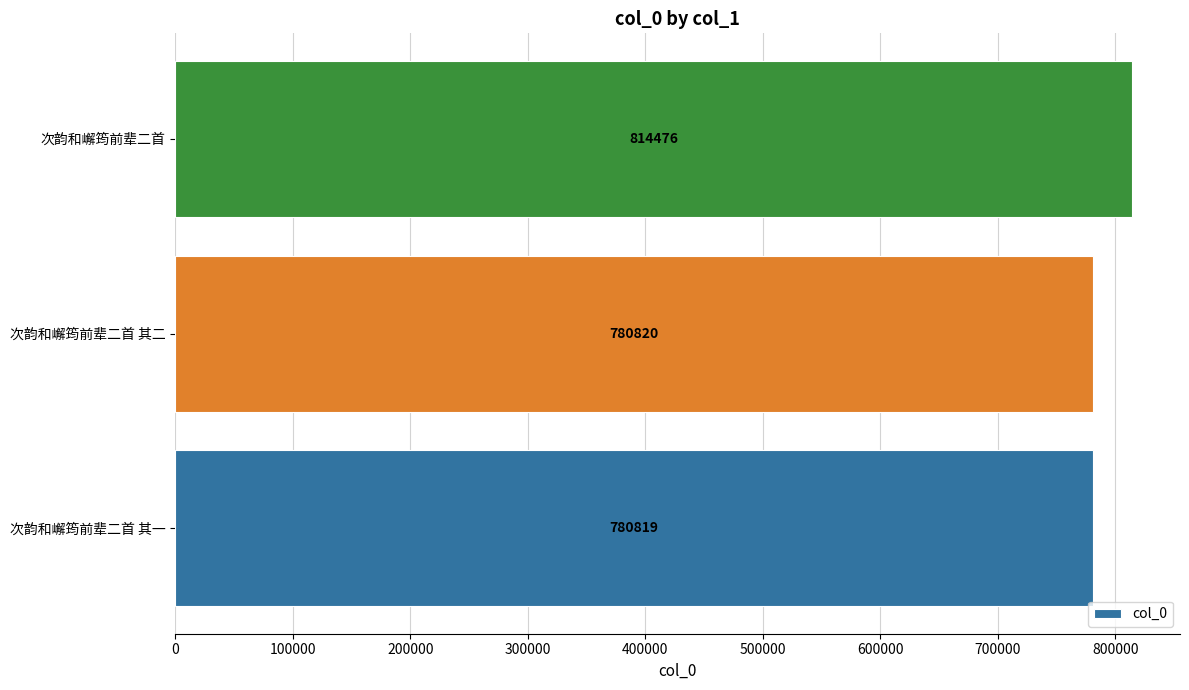

Rank the categories by value from lowest to highest.

次韵和嶰筠前辈二首 其一, 次韵和嶰筠前辈二首 其二, 次韵和嶰筠前辈二首